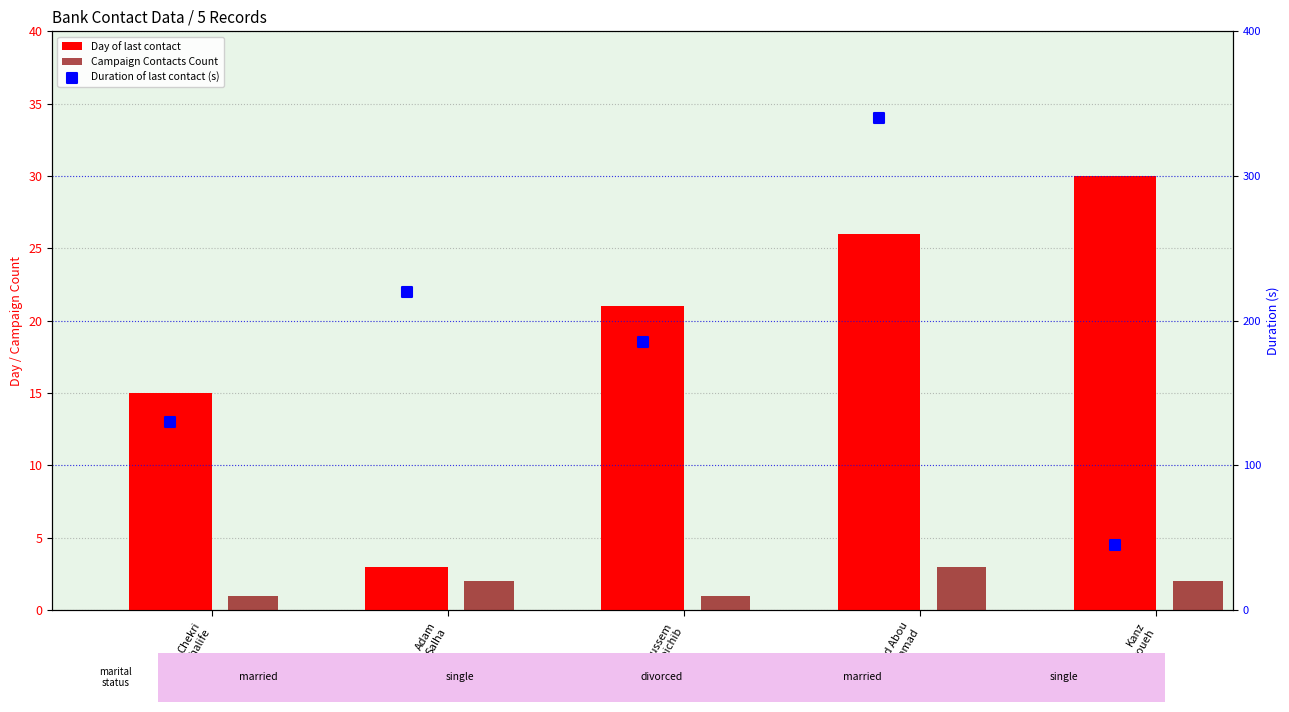

What are all the series names shown in the legend?

Day of last contact, Campaign Contacts Count, Duration of last contact (s)